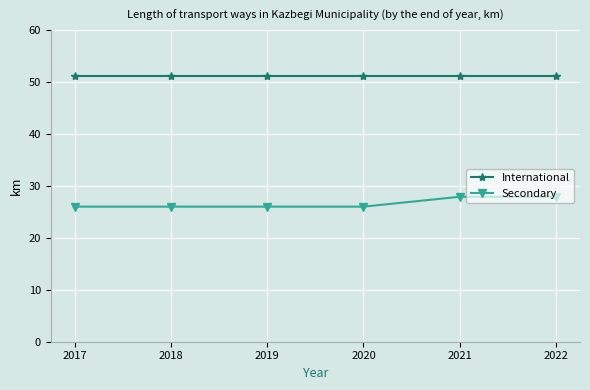

What is the average value of the International series?

51.2